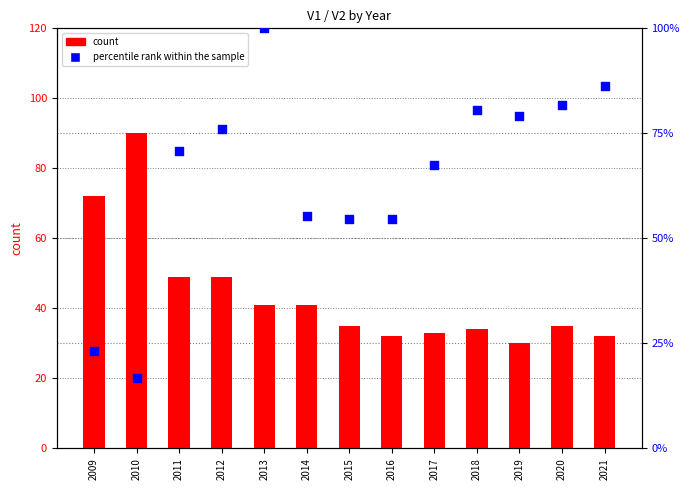

What is the total value across all series at 2014?

96.3